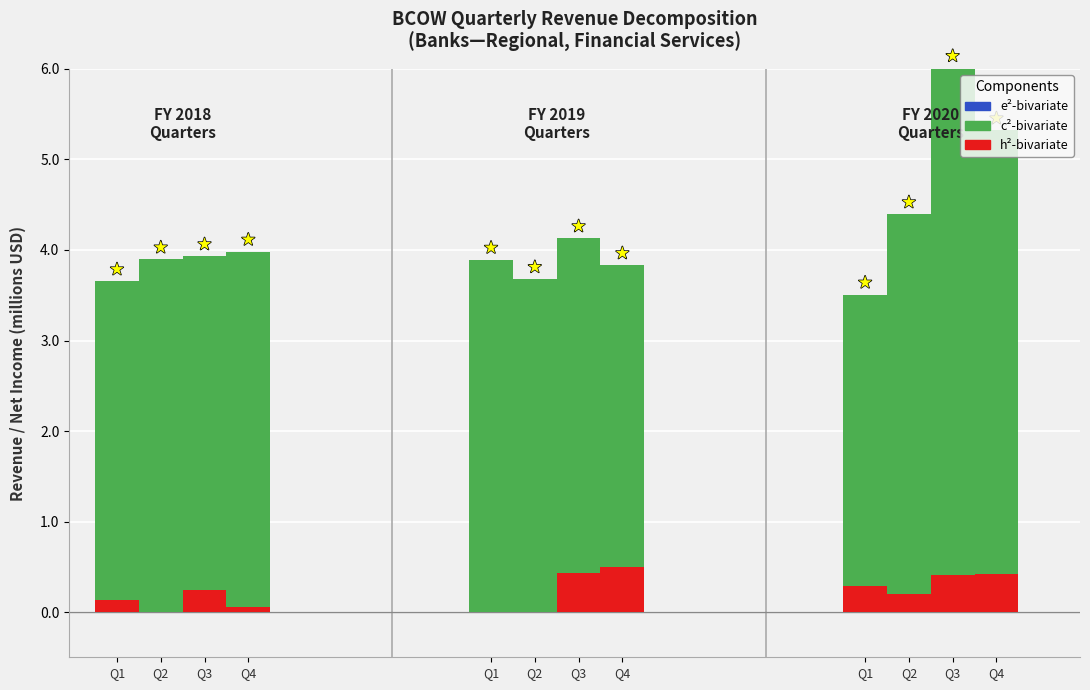

Are the bars grouped side by side (vs. stacked)?

No